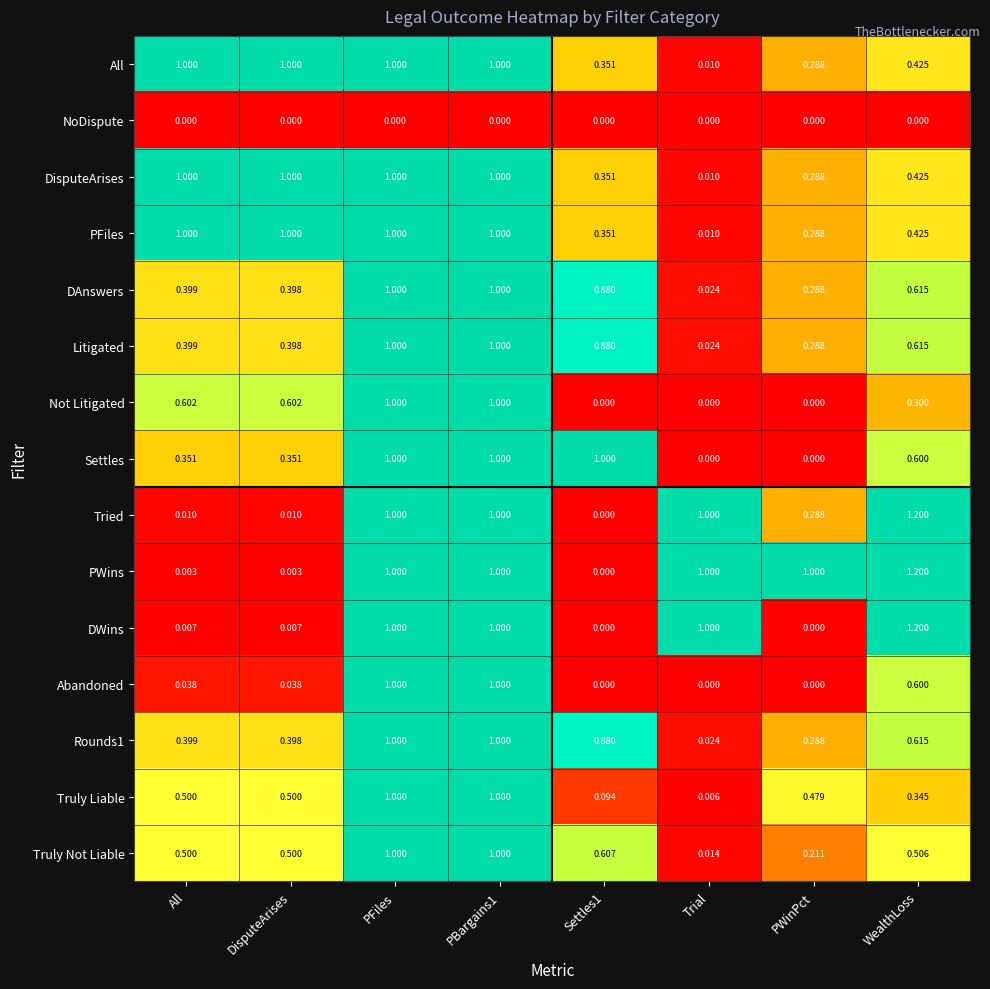

Is the value of Rounds1 at Settles1 greater than the value of Truly Not Liable at PWinPct?

Yes